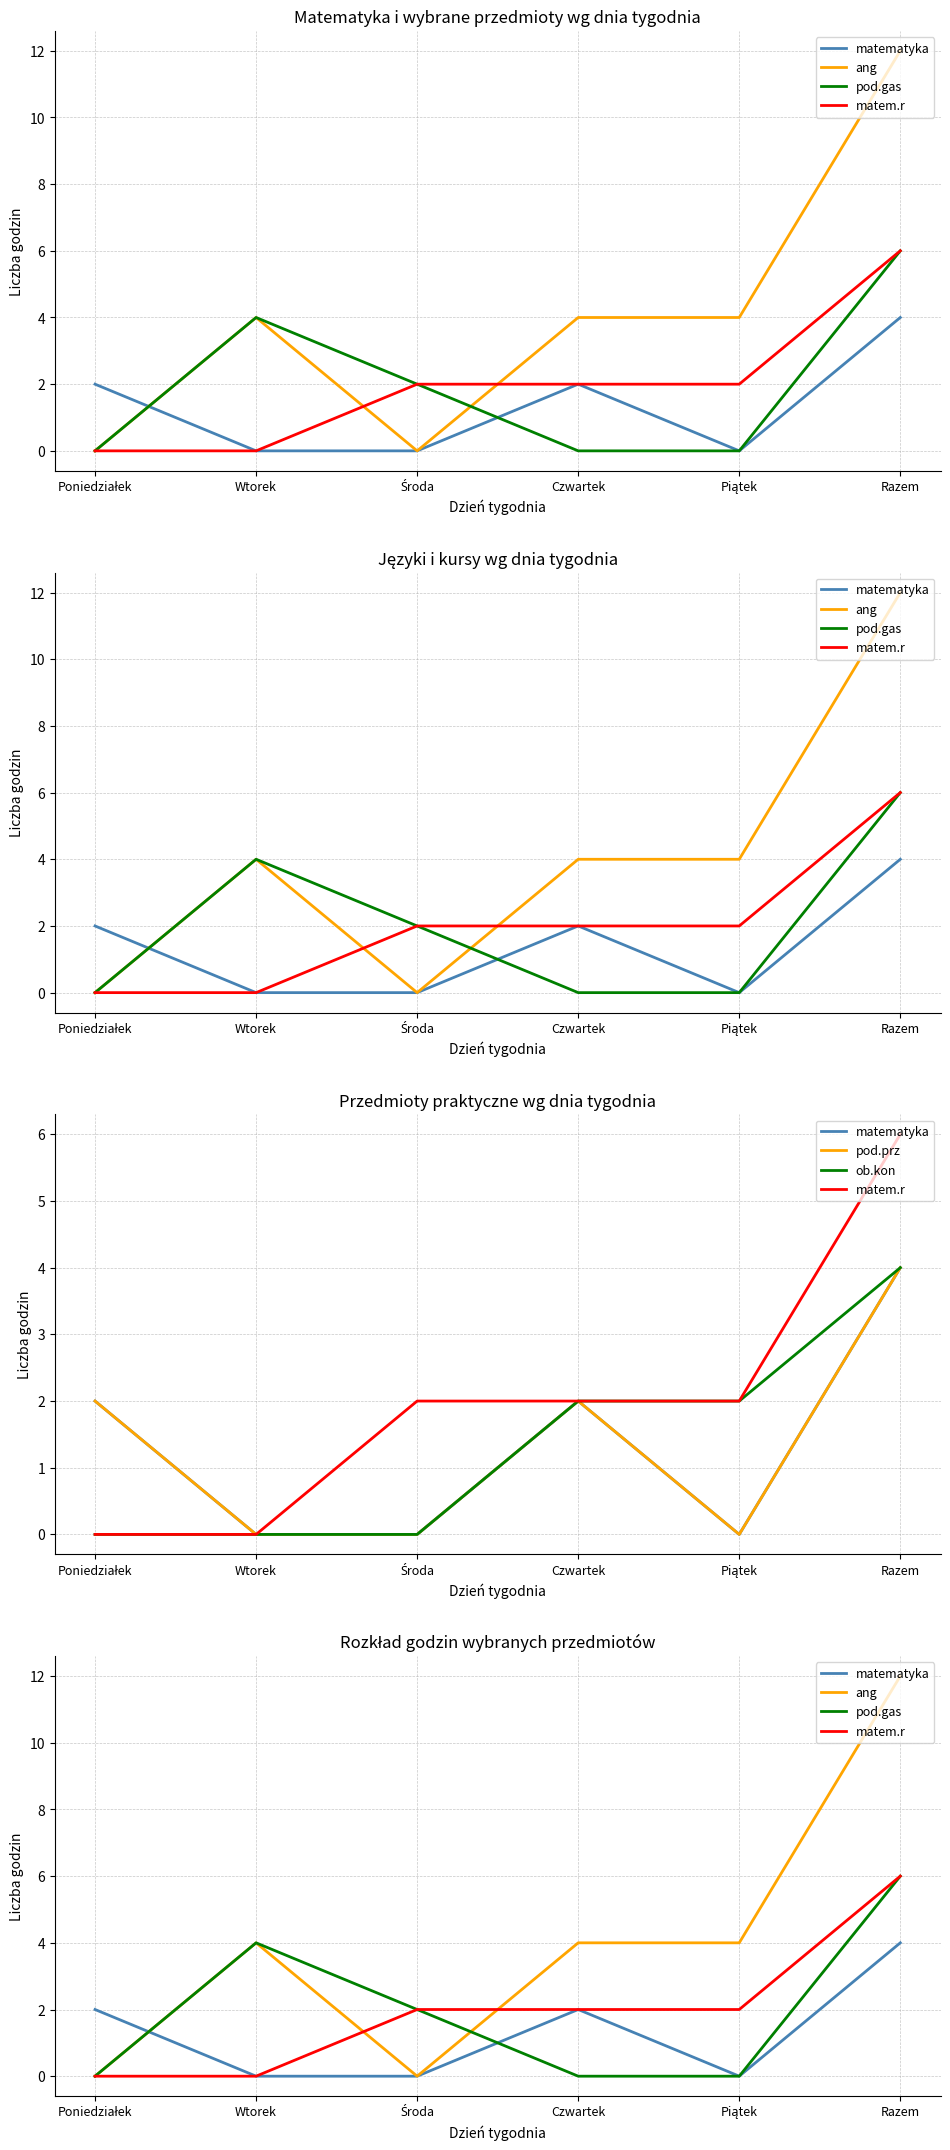

What is the maximum value shown in the chart?

12